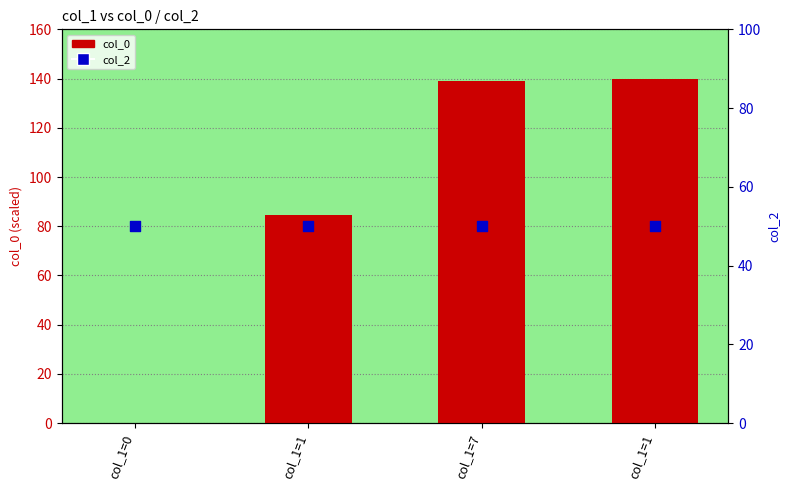

Which series has the largest total across all categories?

col_0 (scaled)